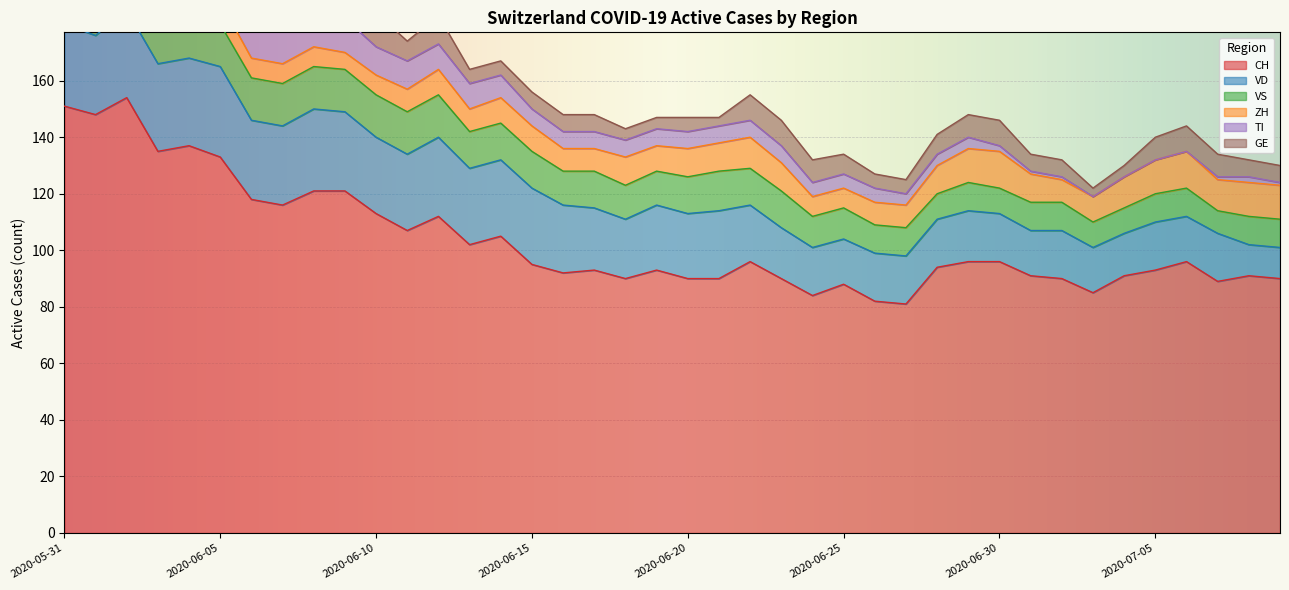

Where is the first local maximum for CH?

2020-06-02